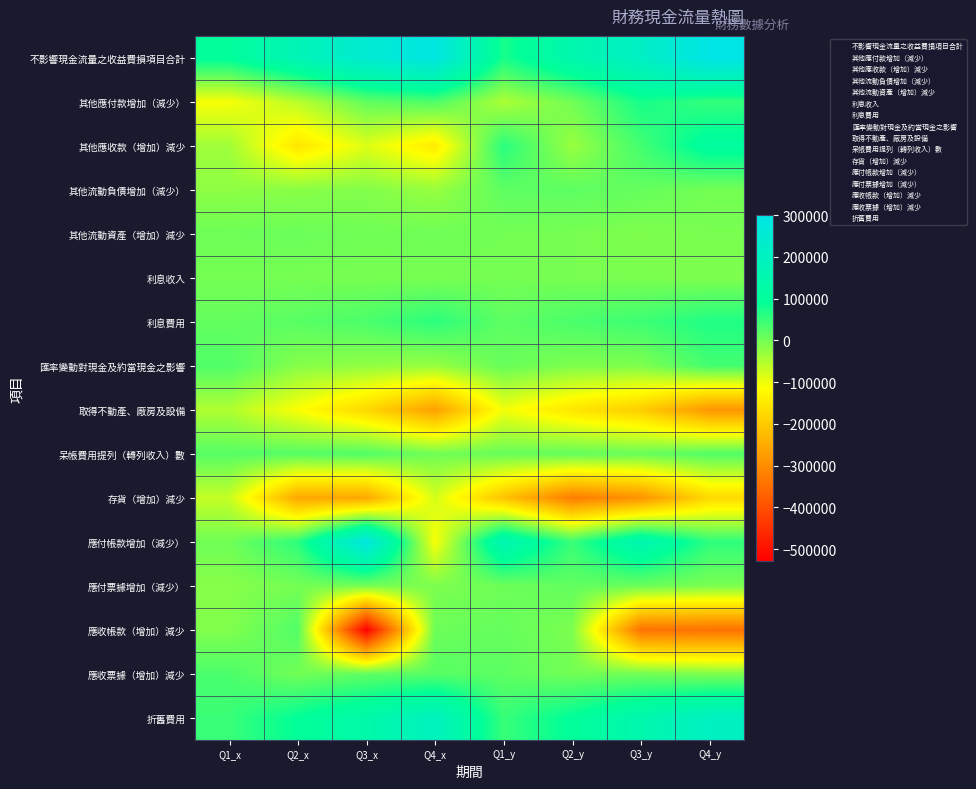

How many categories are shown in the chart?

8